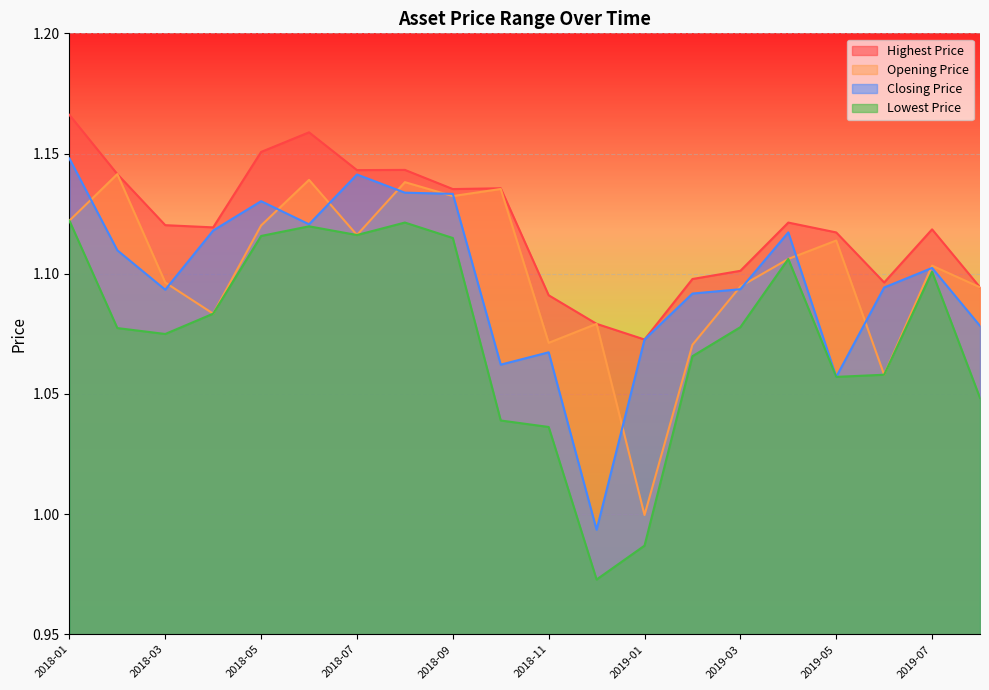

Rank the series at 2019-03 from highest to lowest value.

Highest Price, Opening Price, Closing Price, Lowest Price